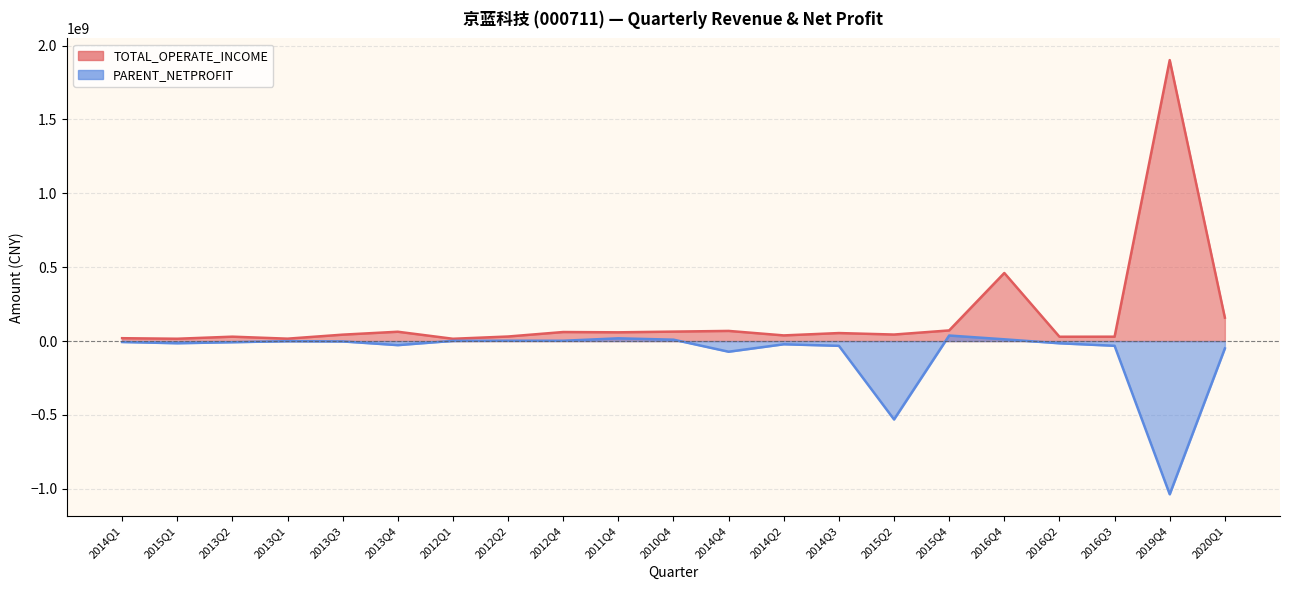

How many positive values does the PARENT_NETPROFIT series have?

7